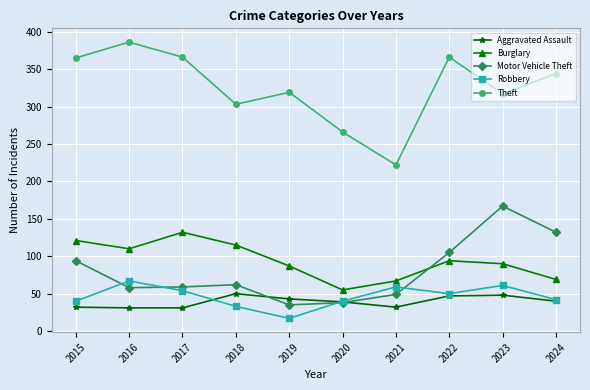

What is the difference between the highest and lowest values at 2022?

319